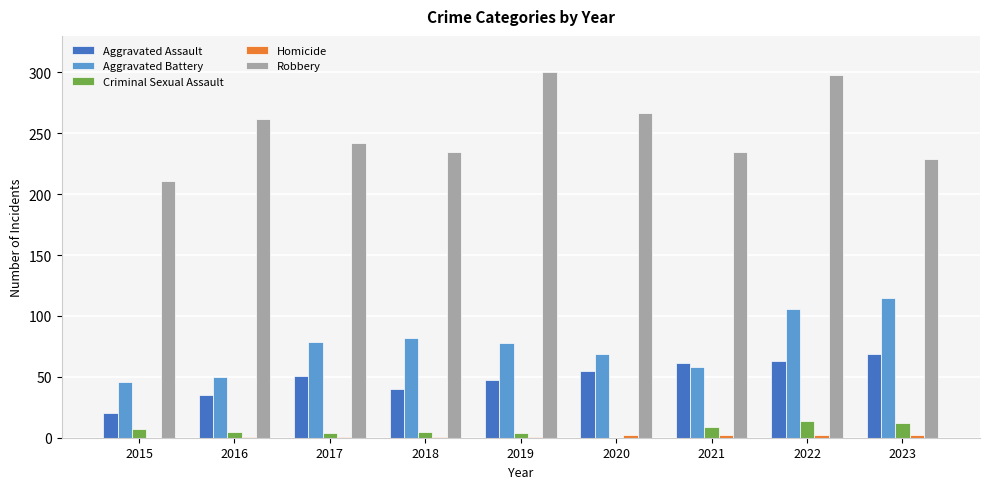

What is the maximum value for Aggravated Assault?

69